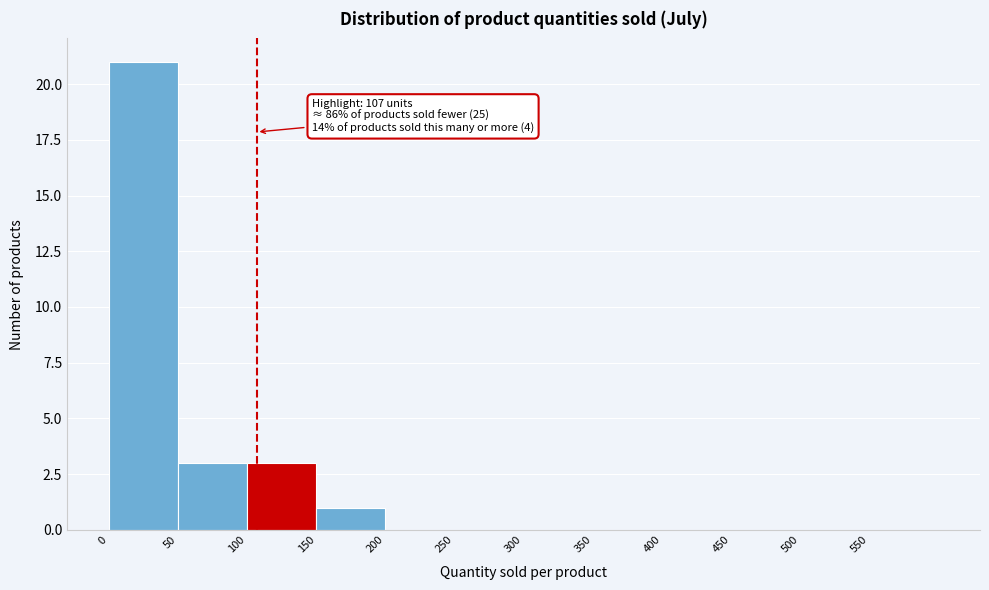

Which range on the x-axis has the tallest bar?

0 to 50